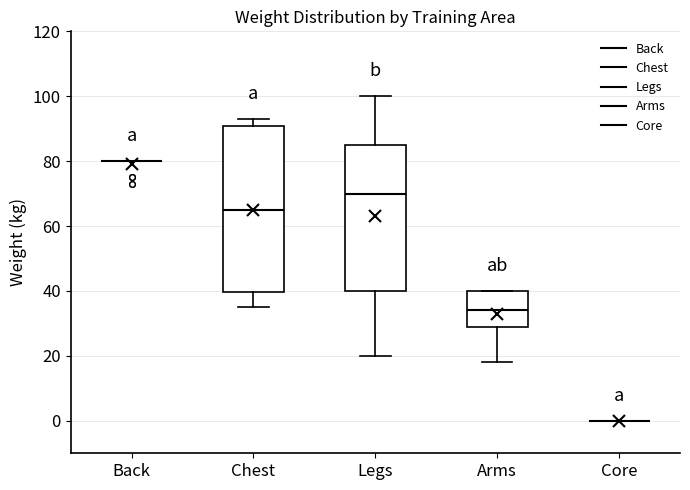

Reading left to right, transcribe this box plot: for each box, give where its median line is, the range the box spans, and where its two whiskers end, as read against the y-axis. The values are not printed on the chart, so give them approximately, as read against the axis.

Back: box collapsed to a line at 80, whiskers 80 to 80
Chest: median 66, box 40 to 90, whiskers 36 to 94
Legs: median 70, box 40 to 86, whiskers 20 to 100
Arms: median 34, box 30 to 40, whiskers 18 to 40
Core: box collapsed to a line at 0, whiskers 0 to 0